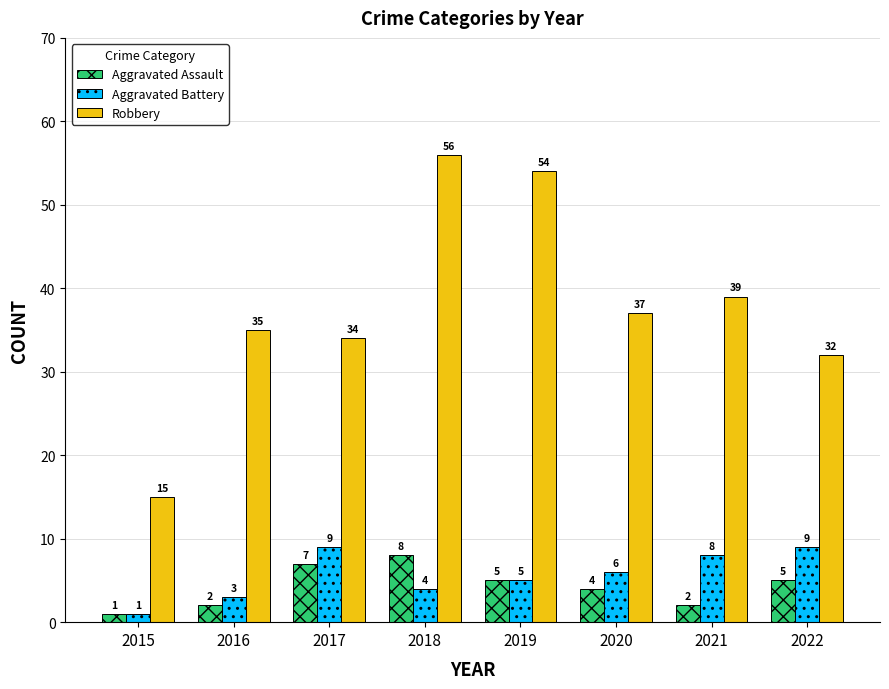

At which category does the chart reach its peak across all series?

2018